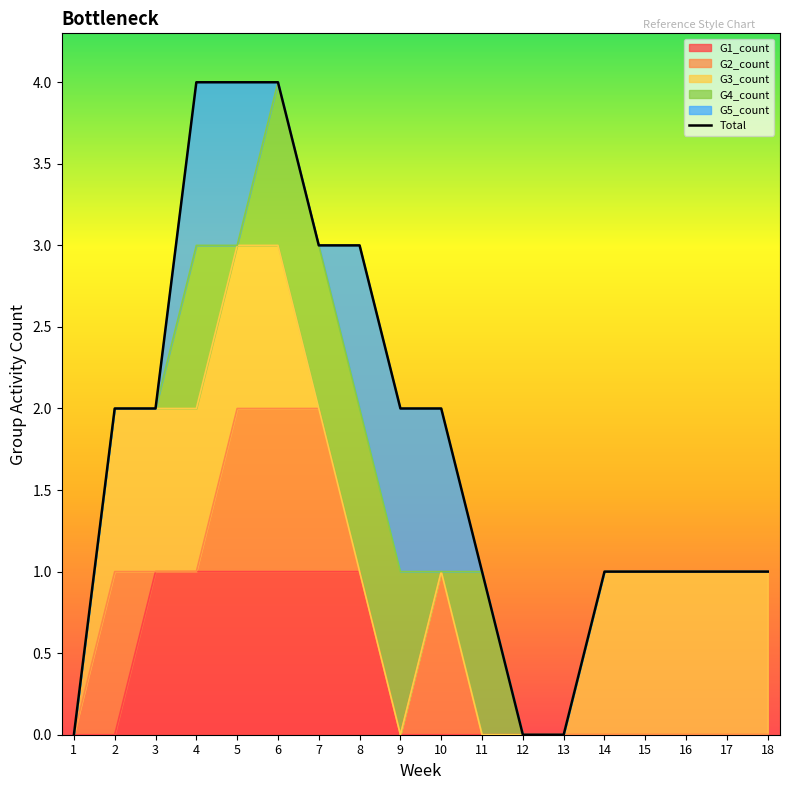

Between 2 and 7, which is larger?

7